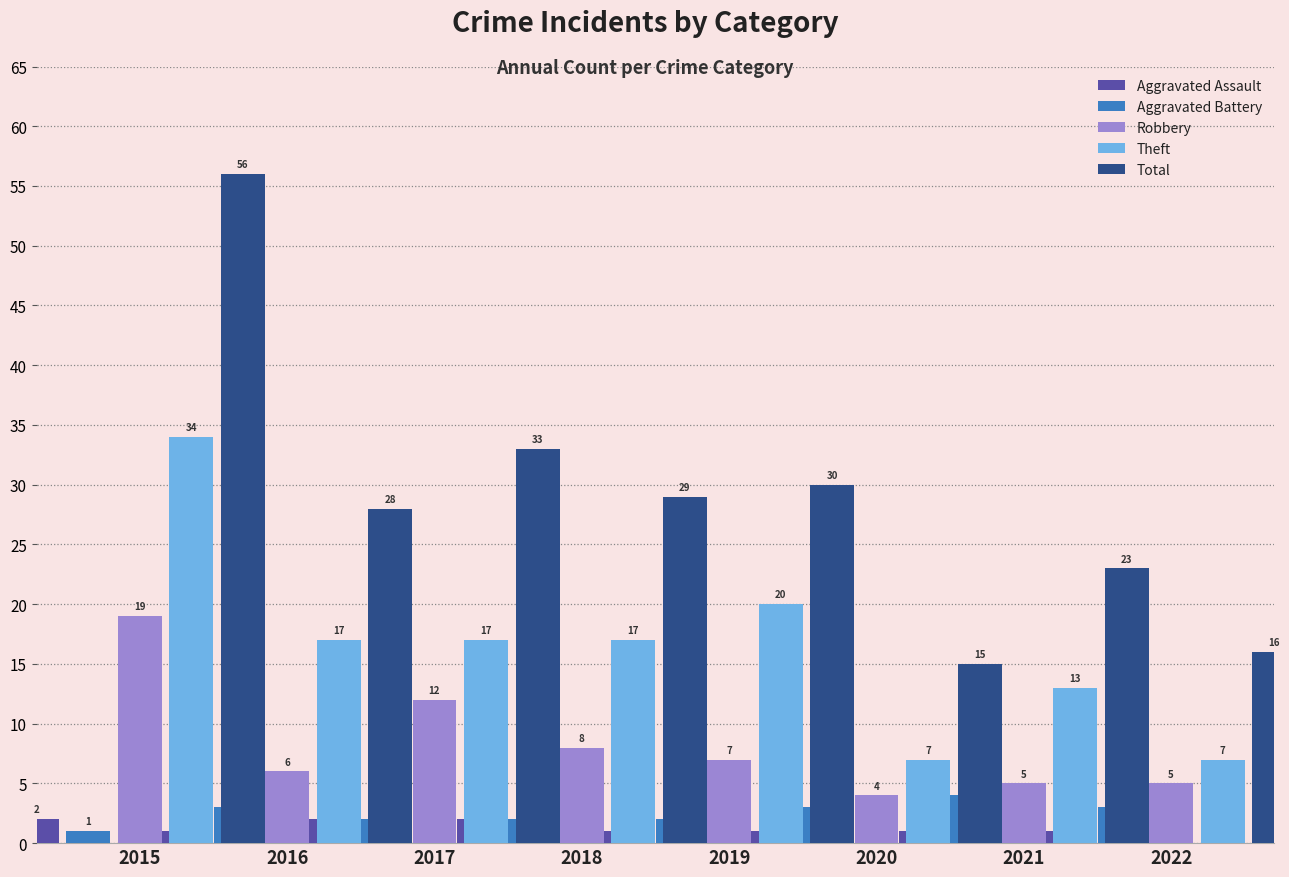

What is the difference between the Total values at 2022 and 2016?

12